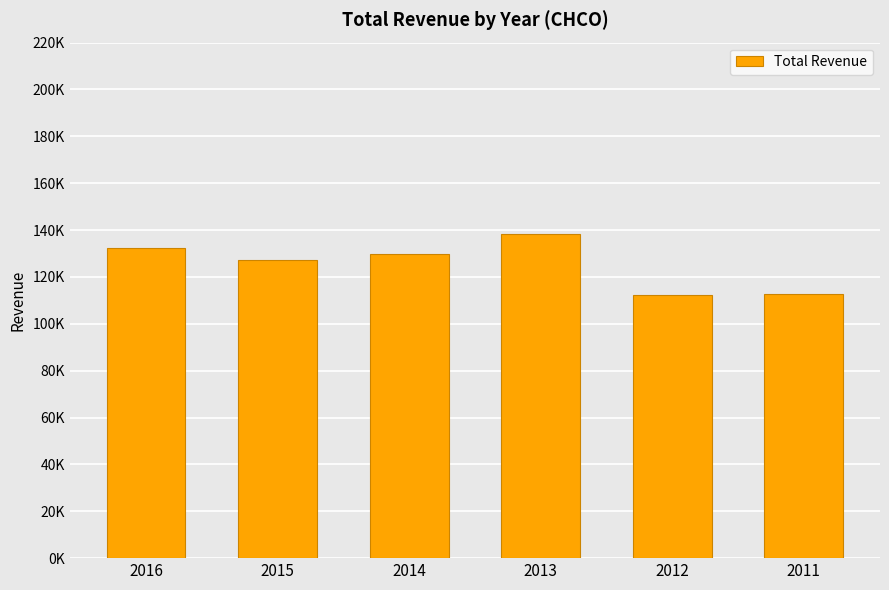

Reading left to right, list all the values displayed in this chart.

132200	127100	129600	138500	112200	112900